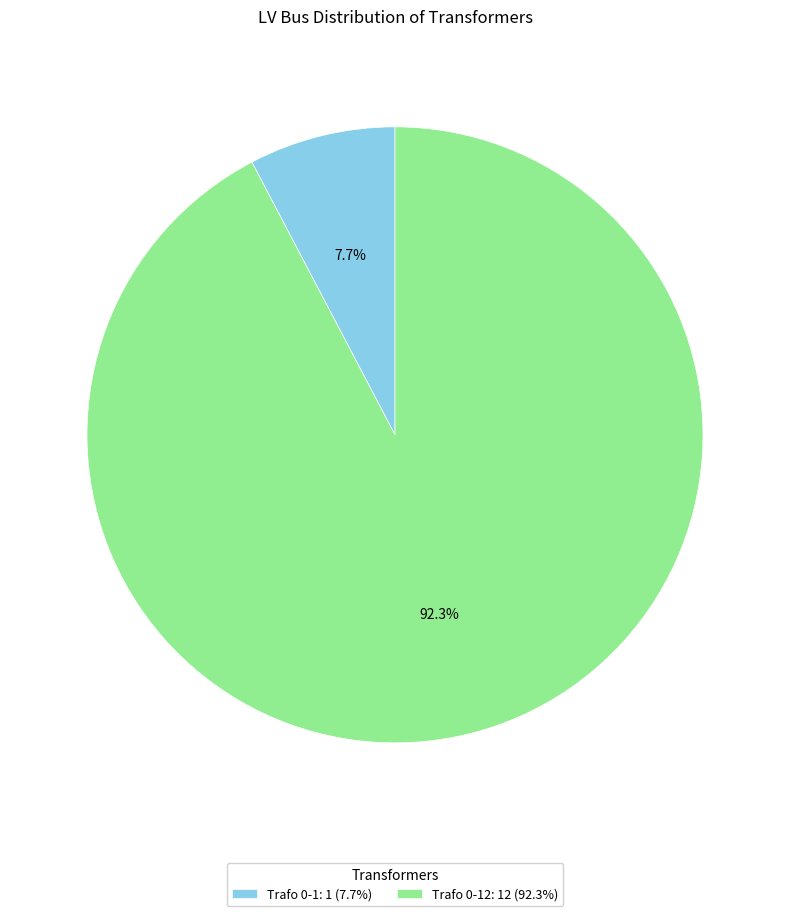

Between Trafo 0-12: 12 (92.3%) and Trafo 0-1: 1 (7.7%), which is larger?

Trafo 0-12: 12 (92.3%)